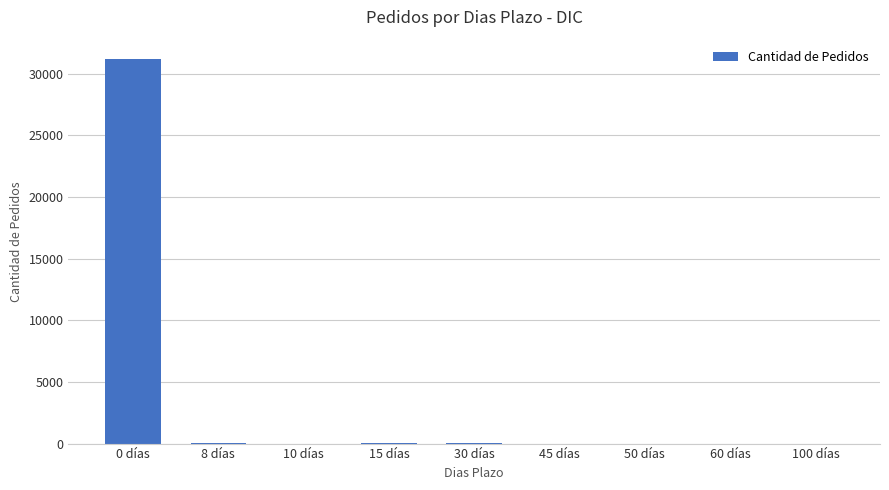

What is the greatest value displayed?

31185